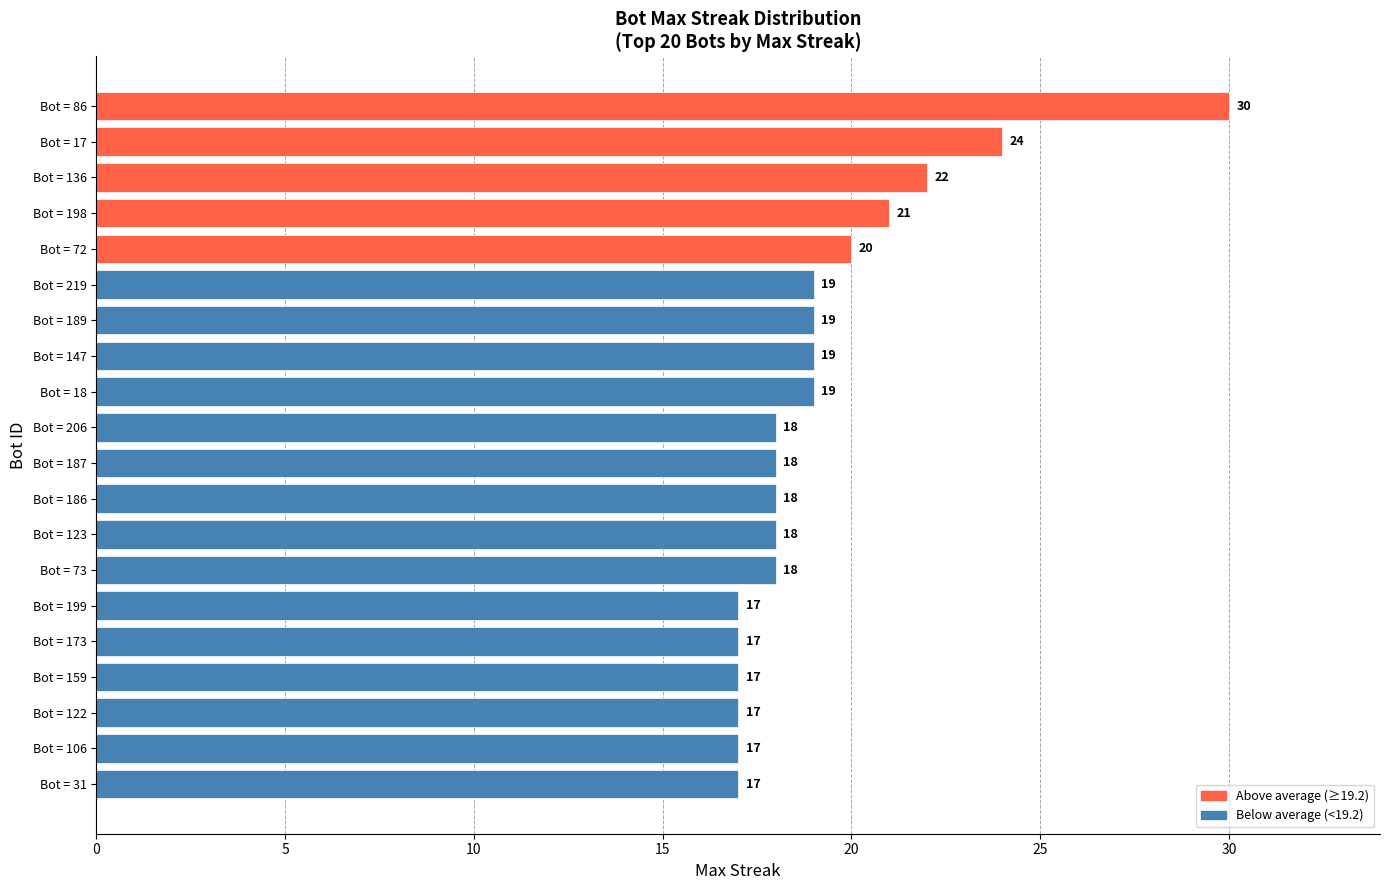

Reading top to bottom, what are all the values shown in this chart?

30	24	22	21	20	19	19	19	19	18	18	18	18	18	17	17	17	17	17	17